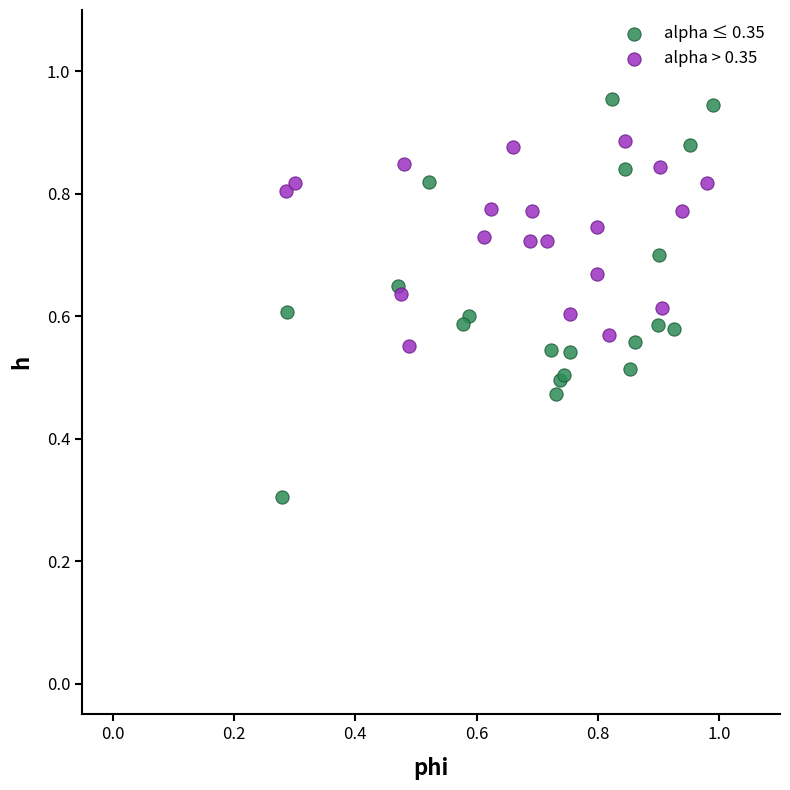

Which series contains the highest Y value?

alpha ≤ 0.35